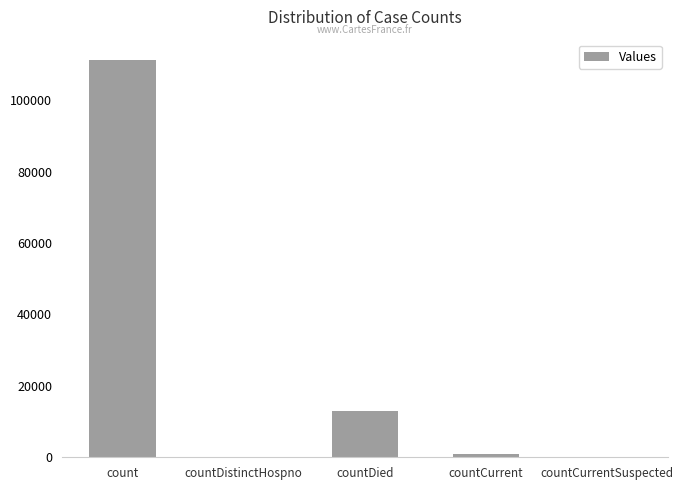

Reading left to right, what are all the values shown in this chart?

111349	0	13070	979	0